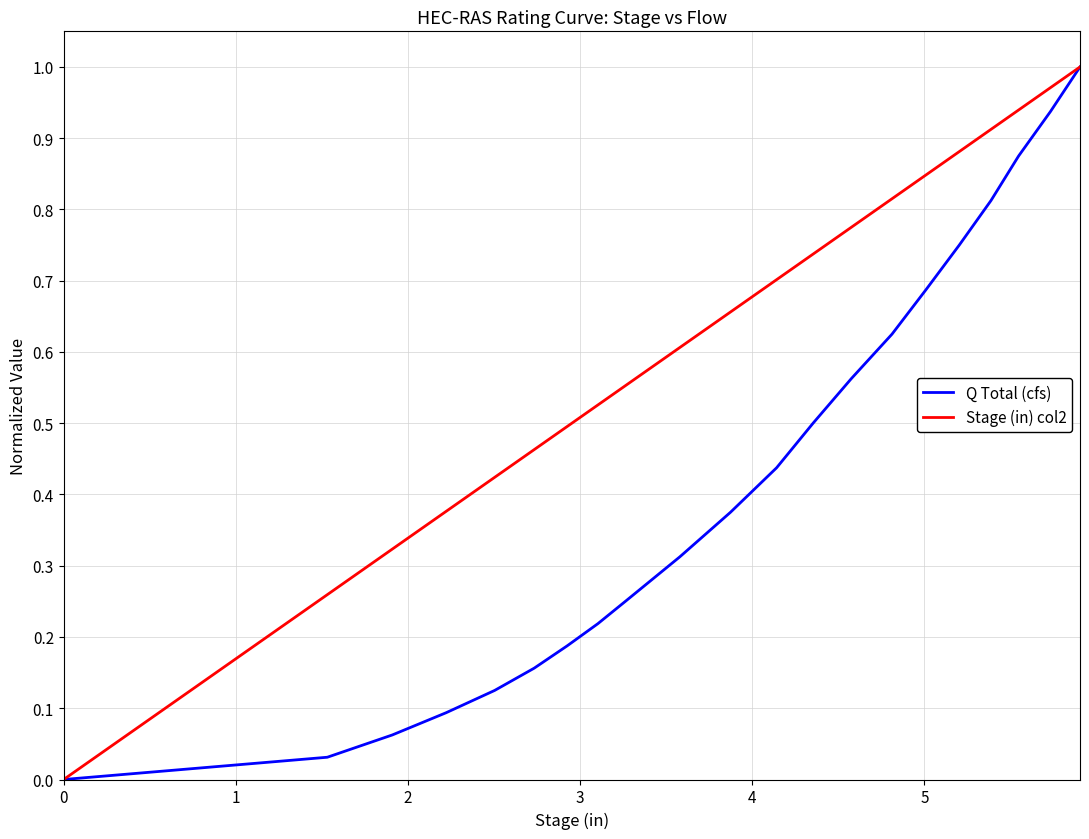

Which series has the largest total across all categories?

Stage (in) col2